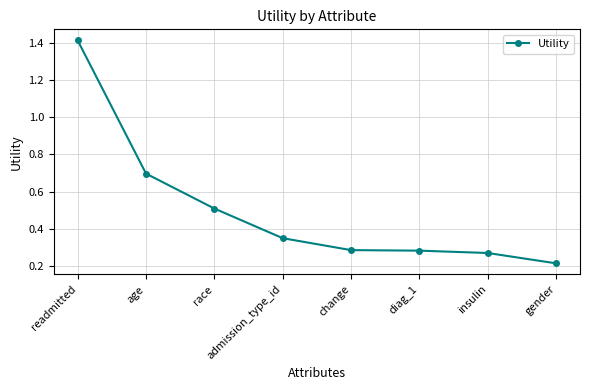

The value at insulin is 0.1. True or false?

False